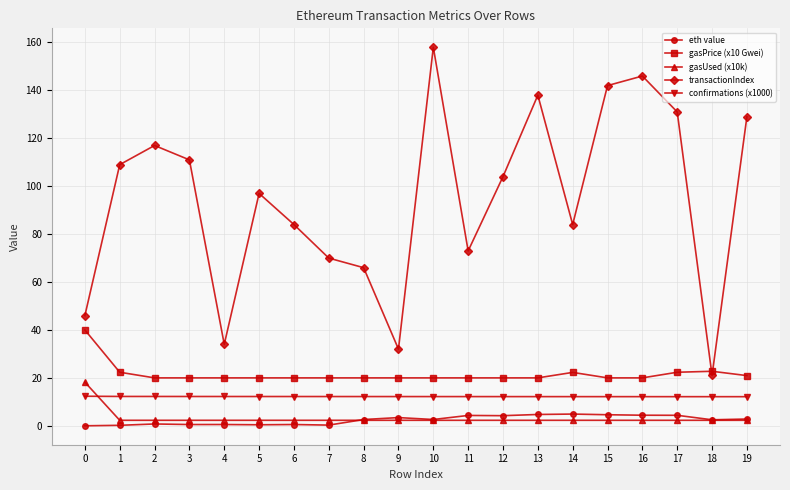

True or false: gasPrice (x10 Gwei) and gasUsed (x10k) intersect in this chart.

False